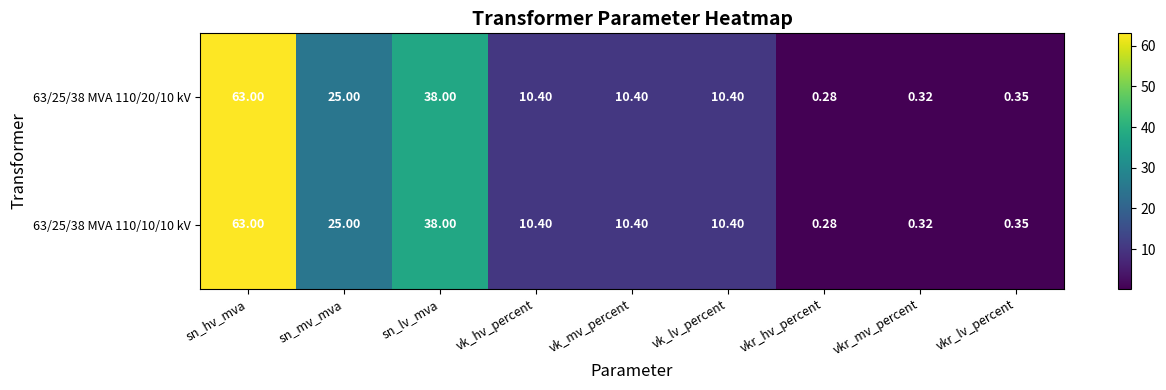

At which label is 63/25/38 MVA 110/20/10 kV closest to 31?

sn_mv_mva